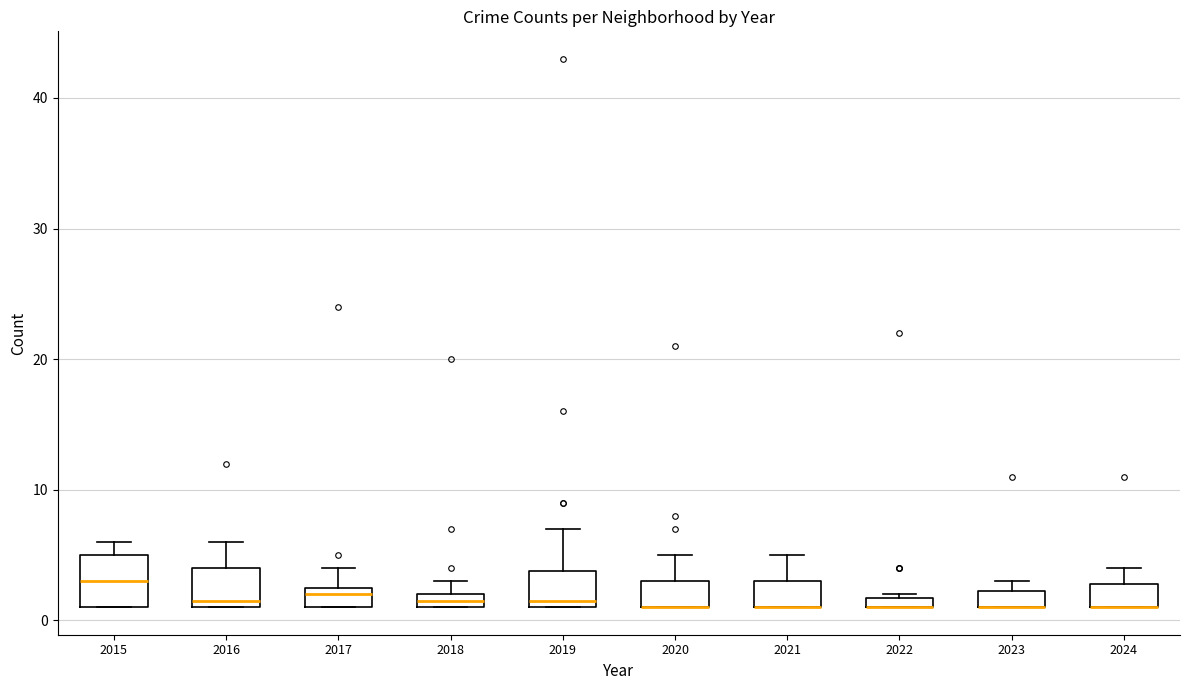

Where is the lower edge of the box at x = 2015 on the y-axis? The values are not printed on the chart, so give them approximately, as read against the axis.

1